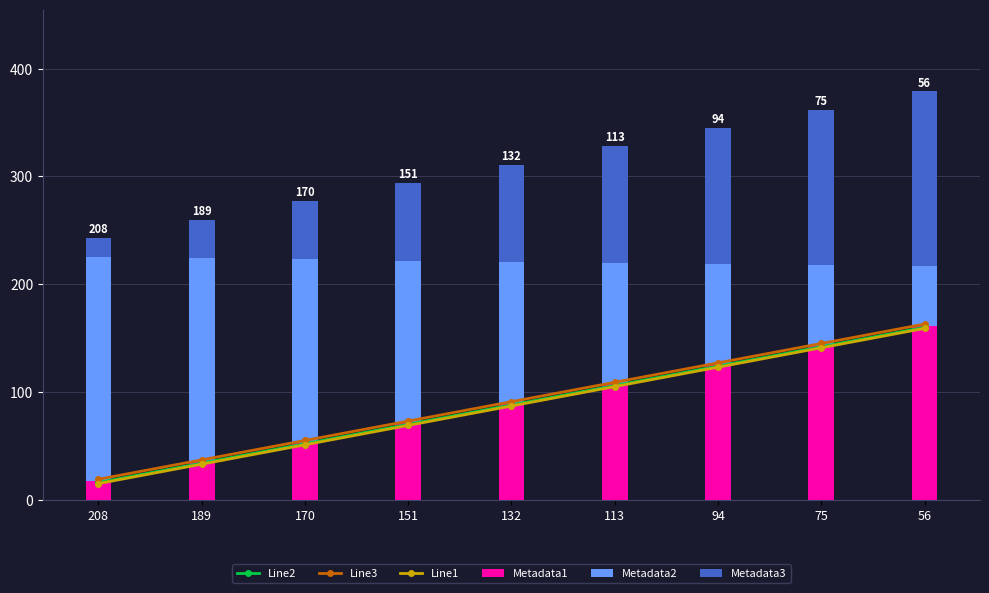

At how many categories does at least one series exceed 64?

9